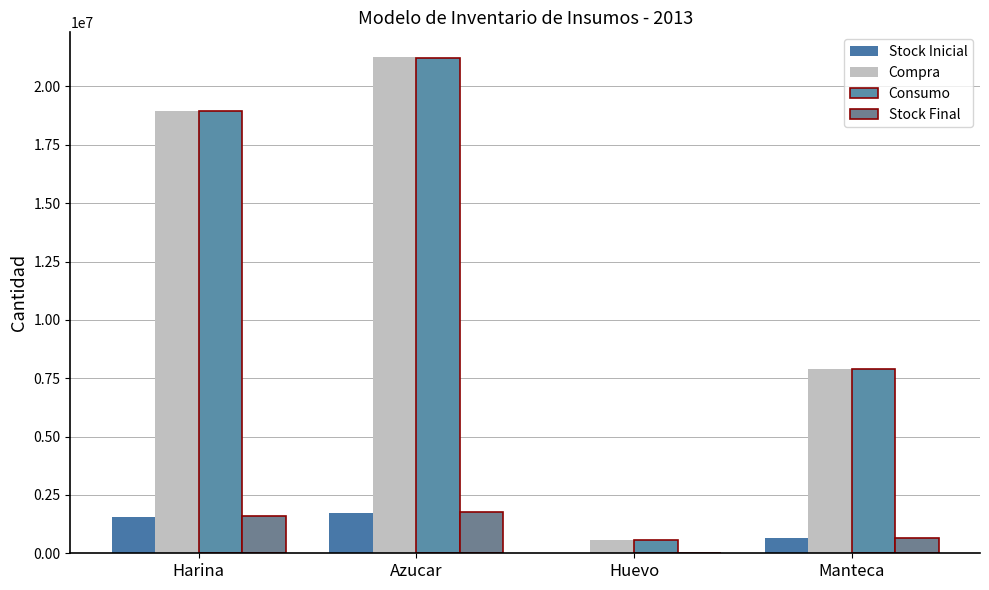

What is the difference between the highest and lowest values at Harina?

17417815.6